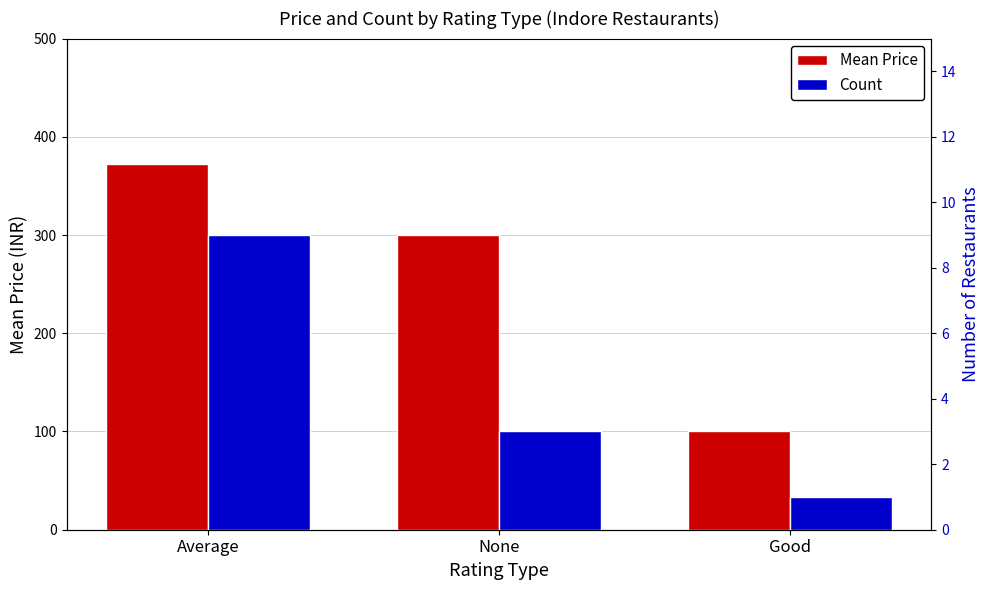

How many Count values are between 1 and 9?

3